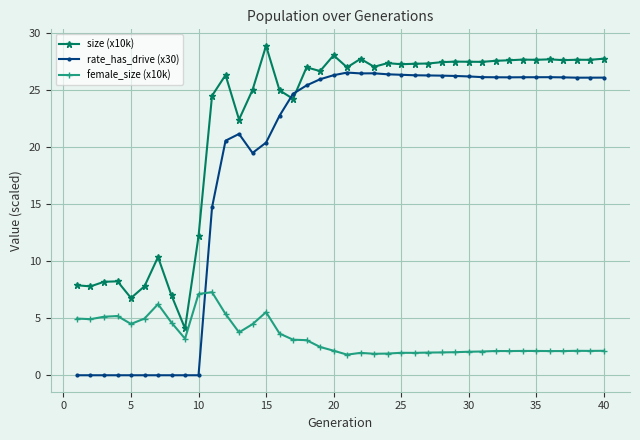

True or false: rate_has_drive (x30) has more than 0 interior local peaks.

True